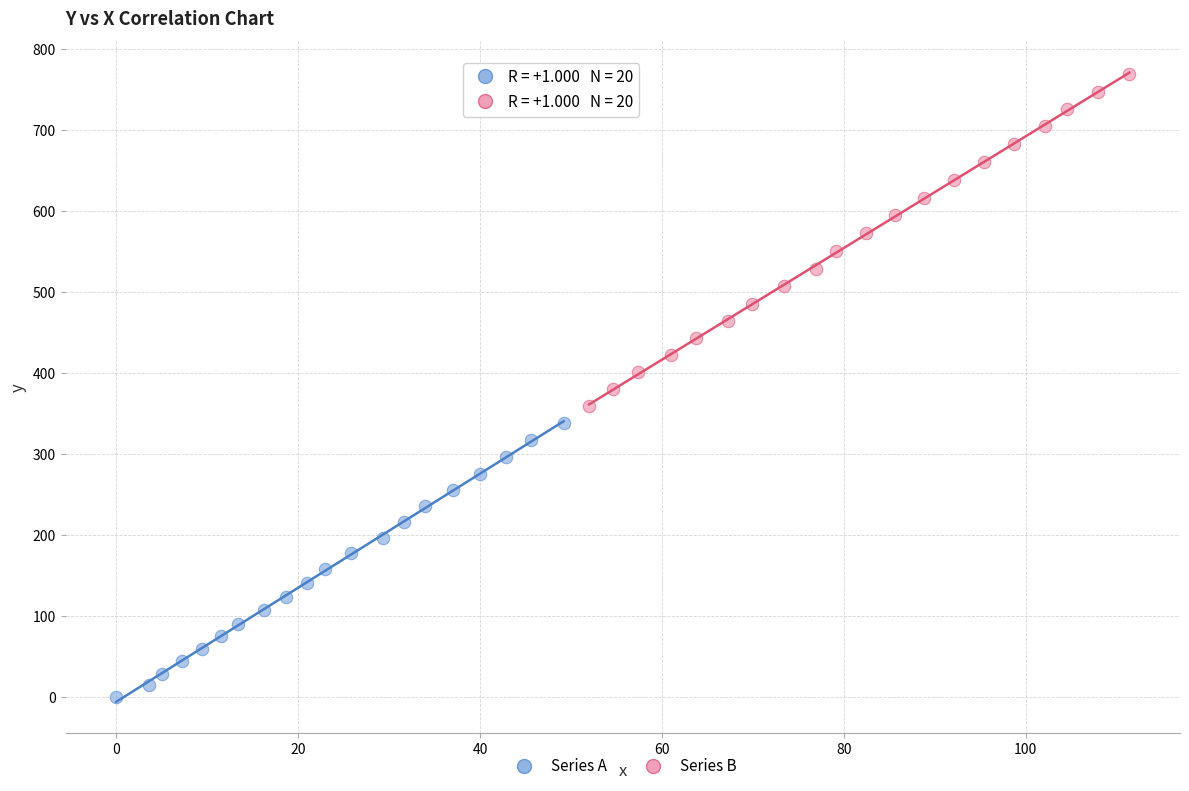

Which series reaches the minimum Y coordinate?

Series A